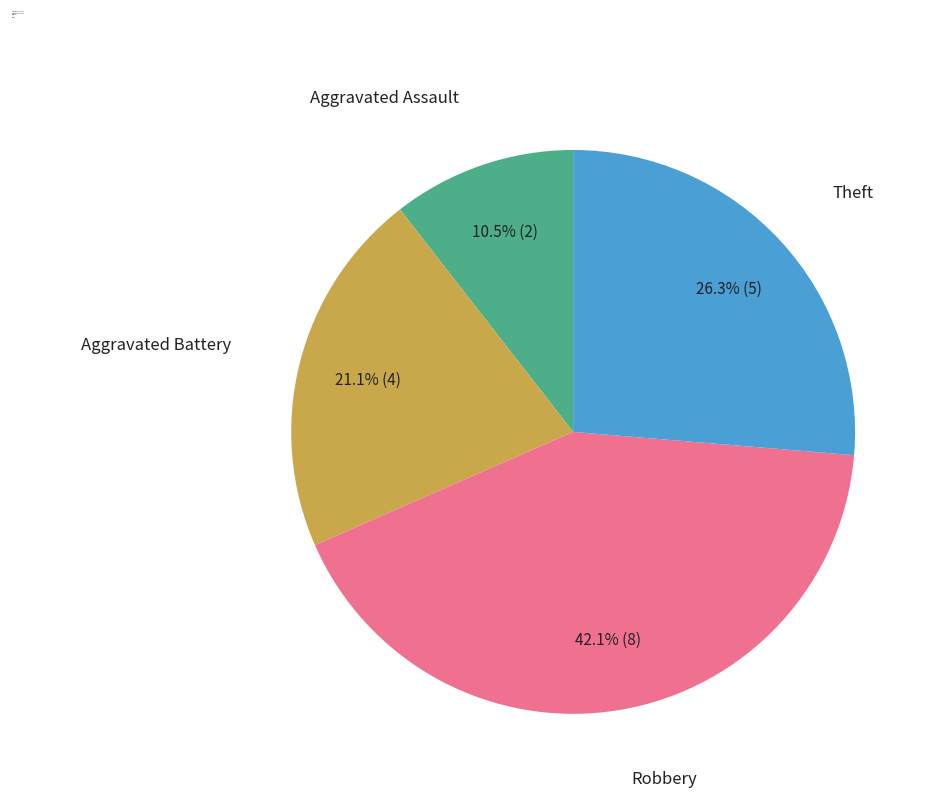

Is Robbery the majority of the pie?

No